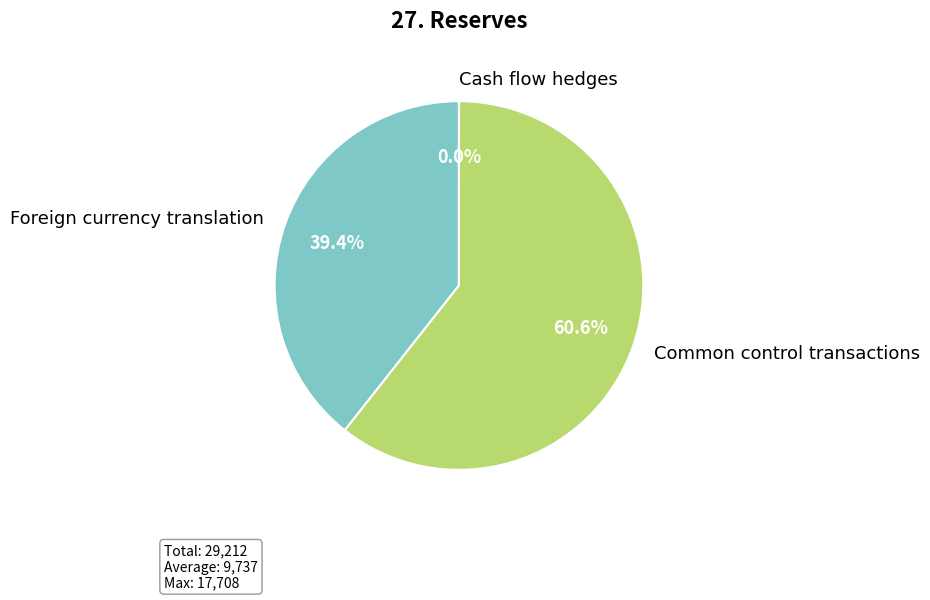

Between Foreign currency translation and Common control transactions, which is larger?

Common control transactions